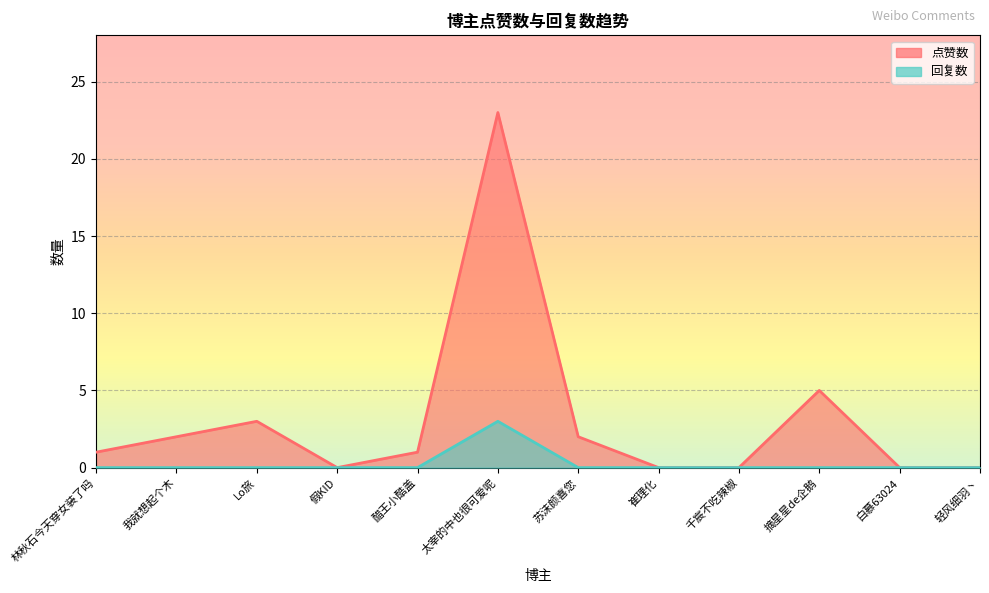

Rank the categories by 回复数 value from highest to lowest.

太宰的中也很可爱呢, 林秋石今天穿女装了吗, 我就想起个木, Lo旅, 假KID, 醋王小酷盖, 苏沫颜喜您, 崔理化, 千宸不吃辣椒, 摘星星de企鹅, 白慕63024, 轻风细羽丶